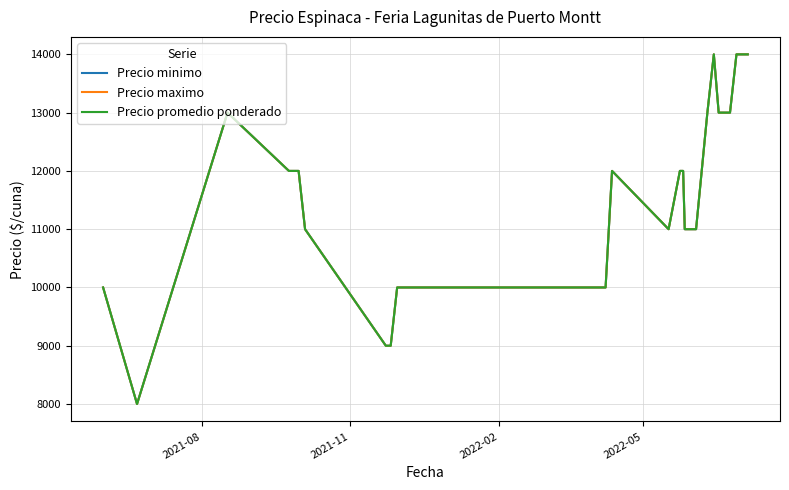

What is the lowest value of the Precio promedio ponderado series?

8000